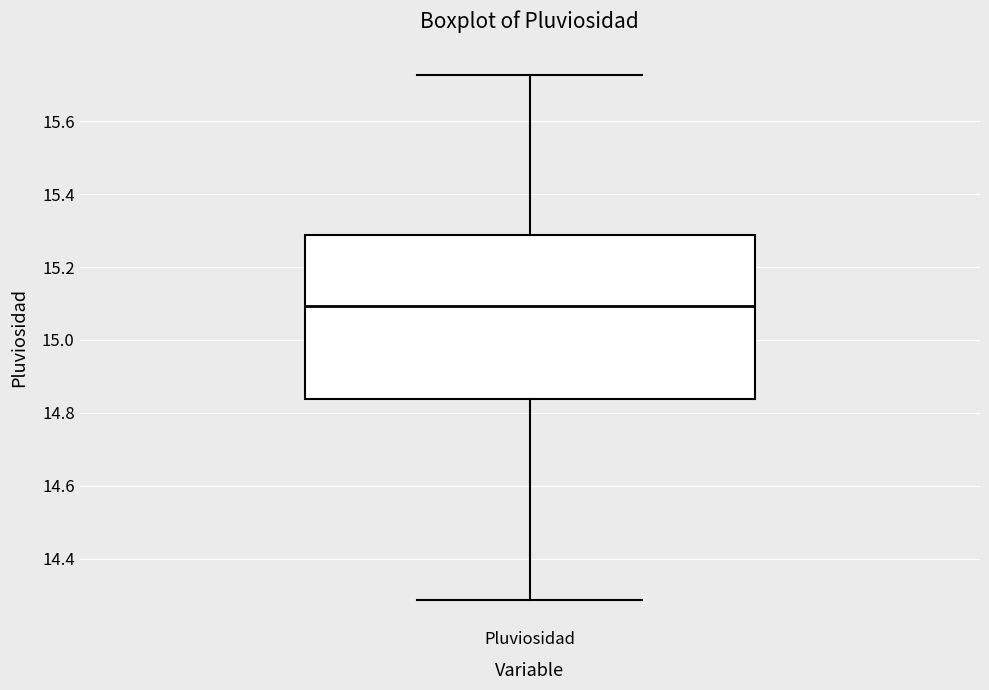

Where does the median line of the box for Pluviosidad sit on the y-axis? The values are not printed on the chart, so give them approximately, as read against the axis.

15.10